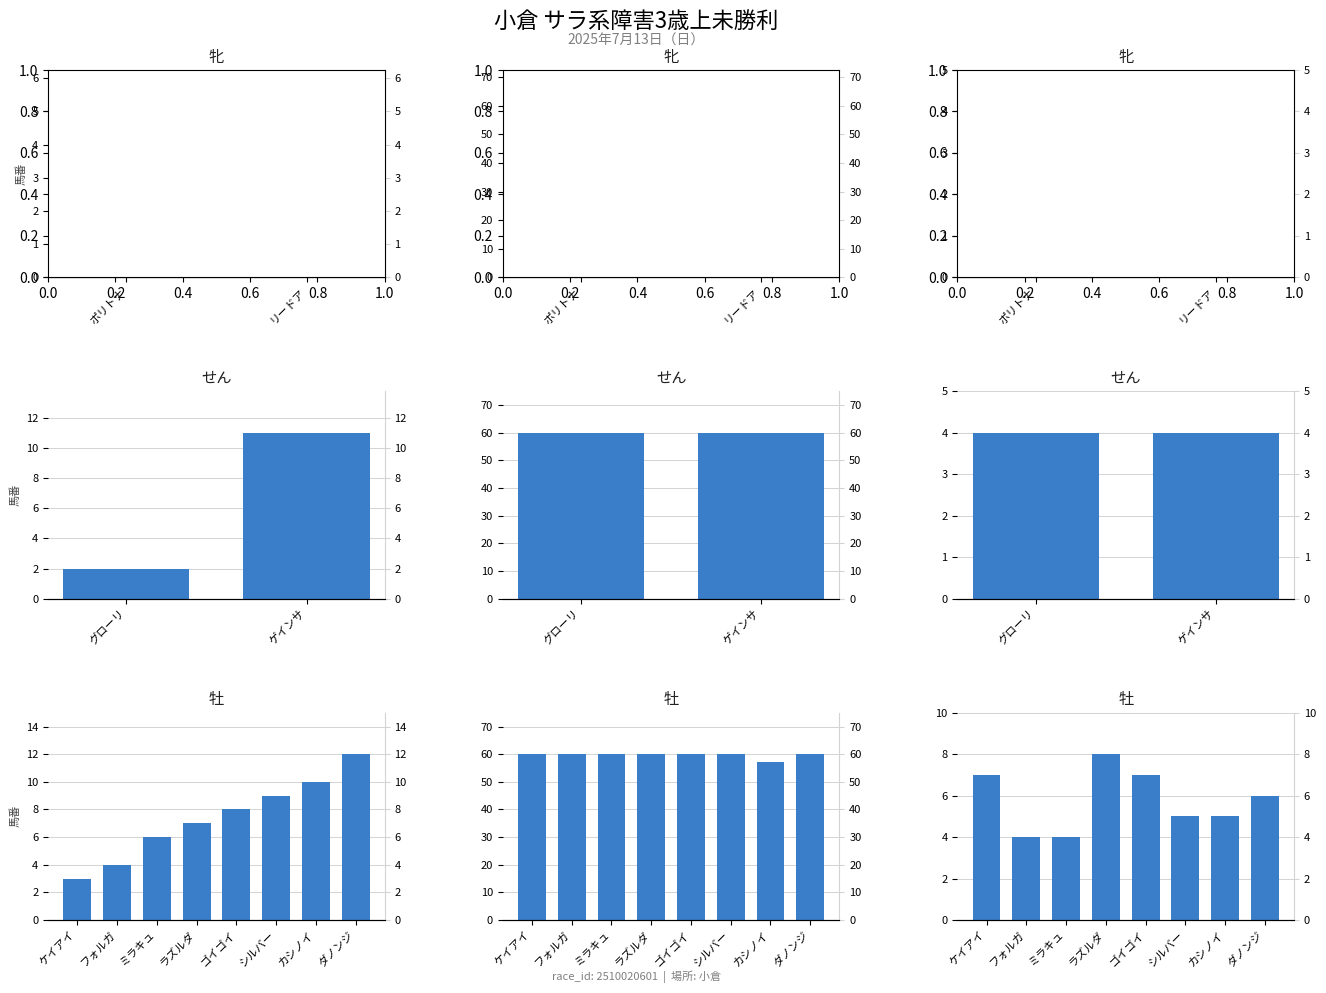

How many data points in 馬番 are less than 8?

4